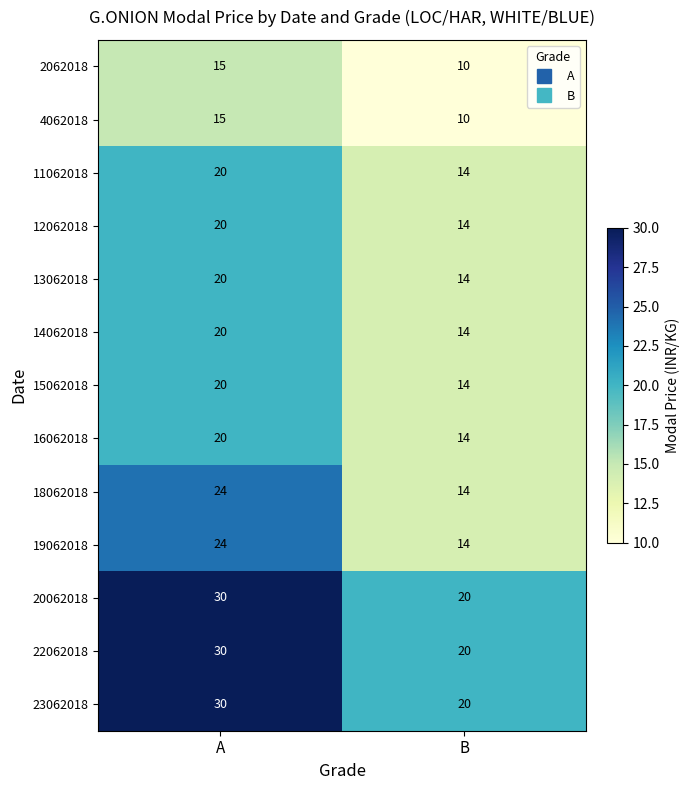

What is the maximum value for 15062018?

20